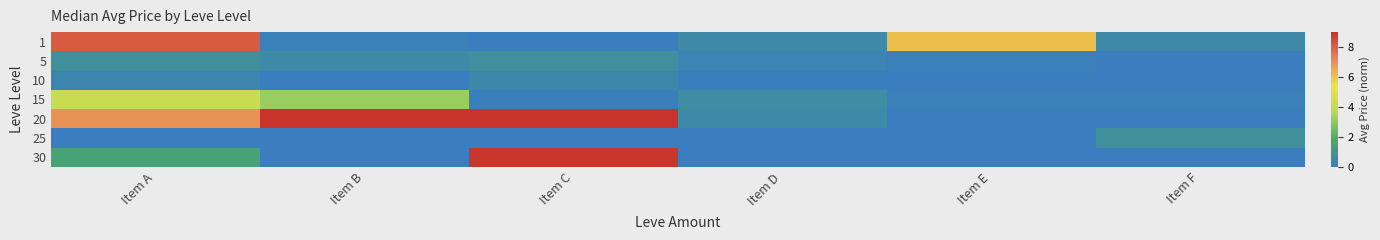

Reading left to right, transcribe all the data shown in this chart.

1: Item A=8.1	Item B=0.1	Item C=0.0	Item D=0.5	Item E=6.1	Item F=0.5
5: Item A=0.8	Item B=0.5	Item C=0.7	Item D=0.3	Item E=0.1	Item F=0.0
10: Item A=0.3	Item B=0.0	Item C=0.4	Item D=0.1	Item E=0.0	Item F=0.0
15: Item A=4.2	Item B=3.2	Item C=0.1	Item D=0.6	Item E=0.1	Item F=0.1
20: Item A=7.0	Item B=9.0	Item C=9.0	Item D=0.5	Item E=0.0	Item F=0.0
25: Item A=0.0	Item B=0.0	Item C=0.0	Item D=0.0	Item E=0.0	Item F=0.8
30: Item A=1.5	Item B=0.0	Item C=8.9	Item D=0.0	Item E=0.0	Item F=0.0